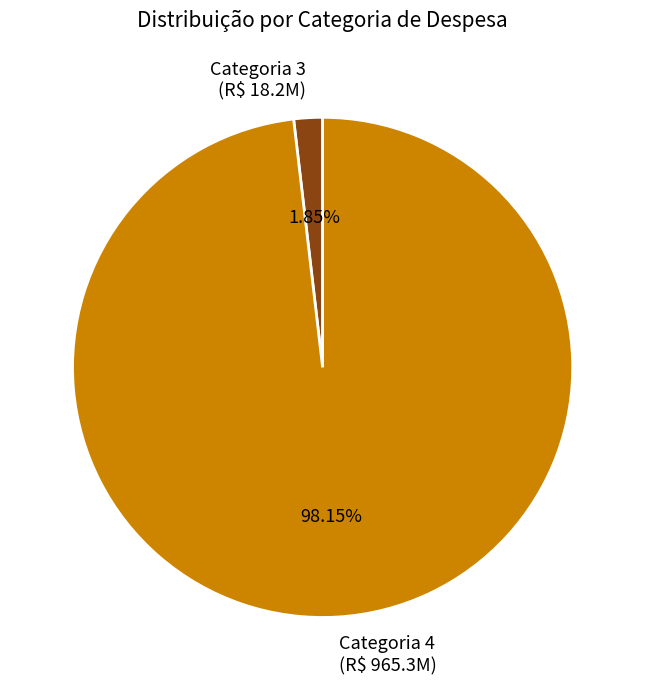

Do Categoria 4 and Categoria 3 together represent more than half of the pie?

Yes